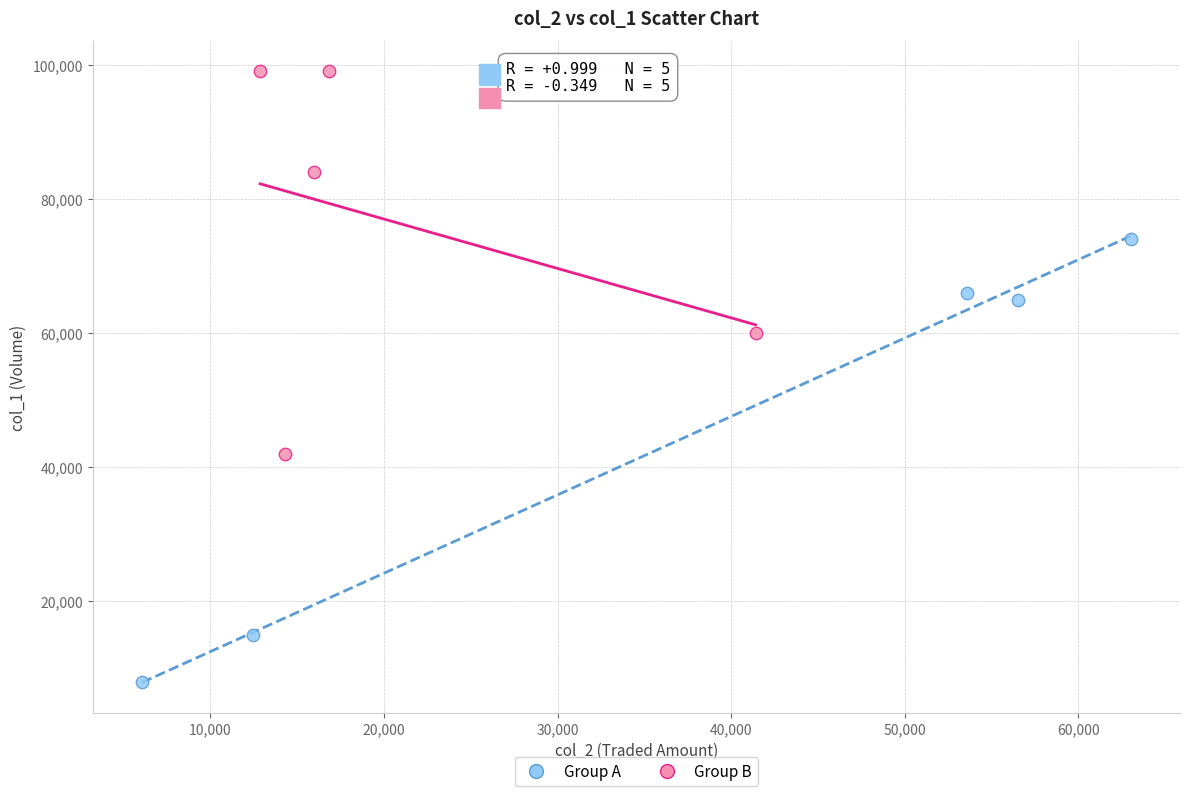

Which series has the widest spread of Y values?

Group A